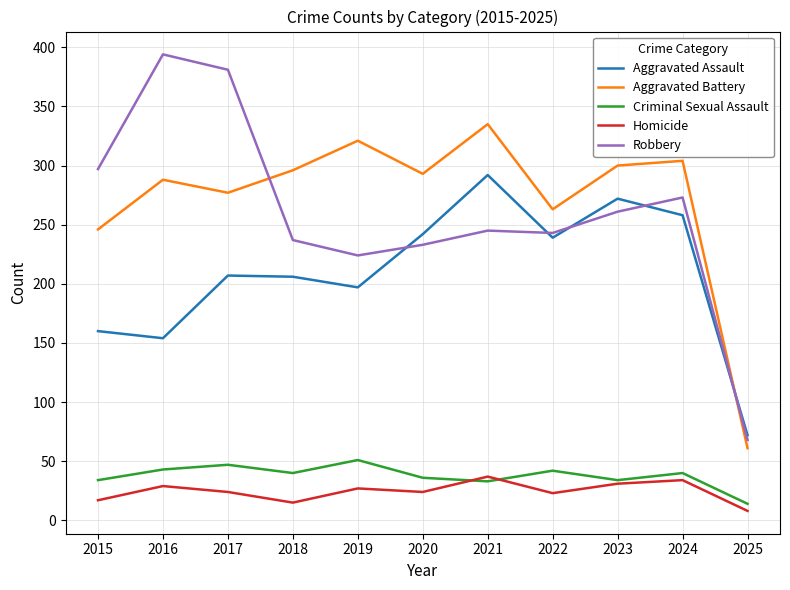

True or false: Criminal Sexual Assault has more than 0 interior local peaks.

True